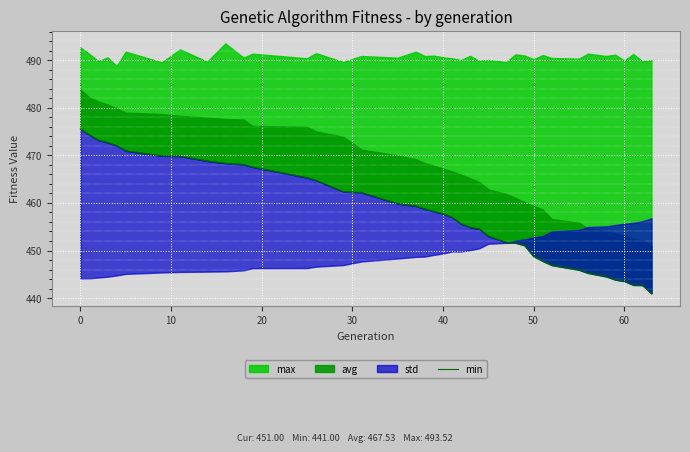

The value at 11 is 744.9. True or false?

False